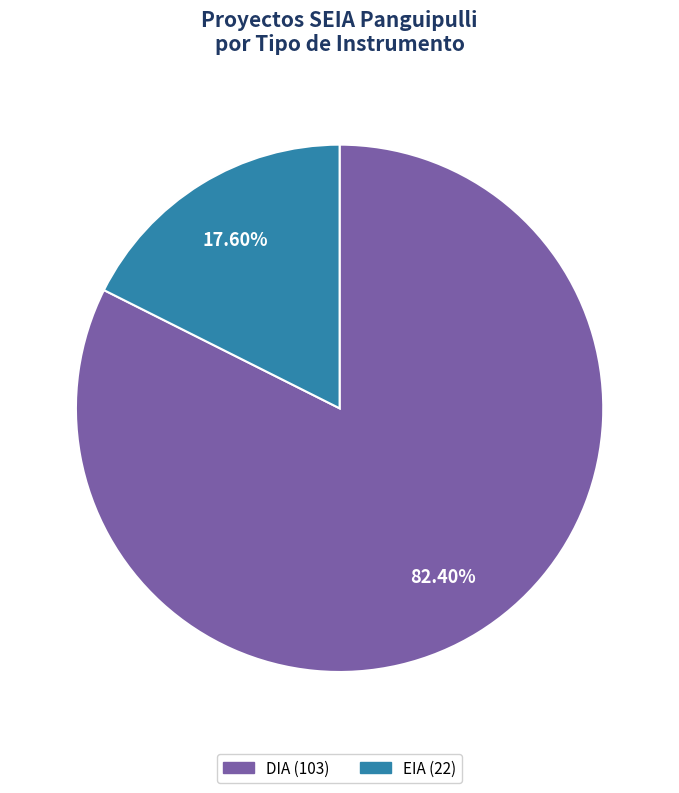

How many slices are in this pie chart?

2